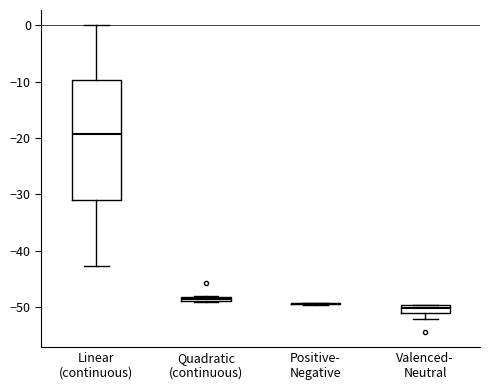

Where is the upper edge of the box for Linear (continuous) on the y-axis? The values are not printed on the chart, so give them approximately, as read against the axis.

-10